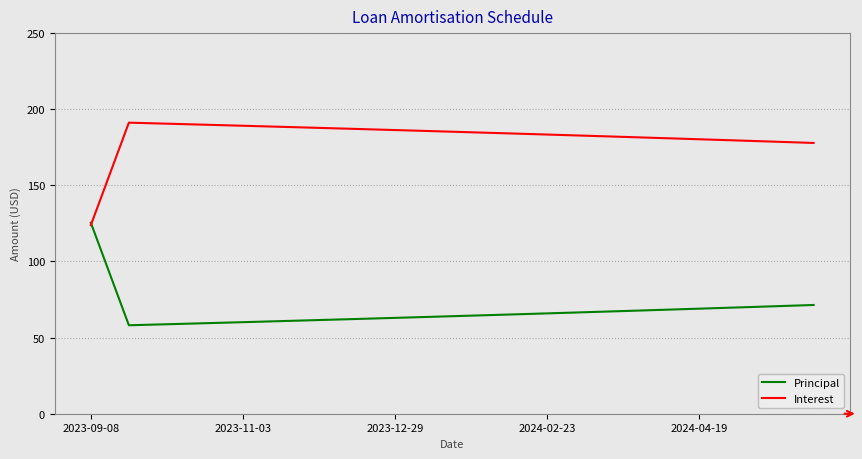

List the series in order of their peak value, highest first.

Interest, Principal